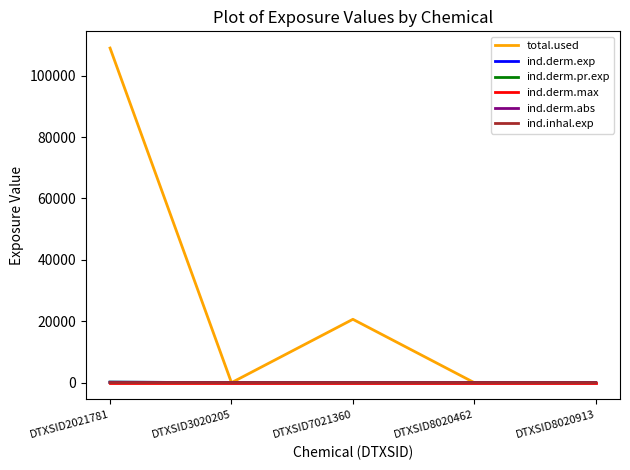

How many interior local valleys does the ind.derm.exp series have?

1